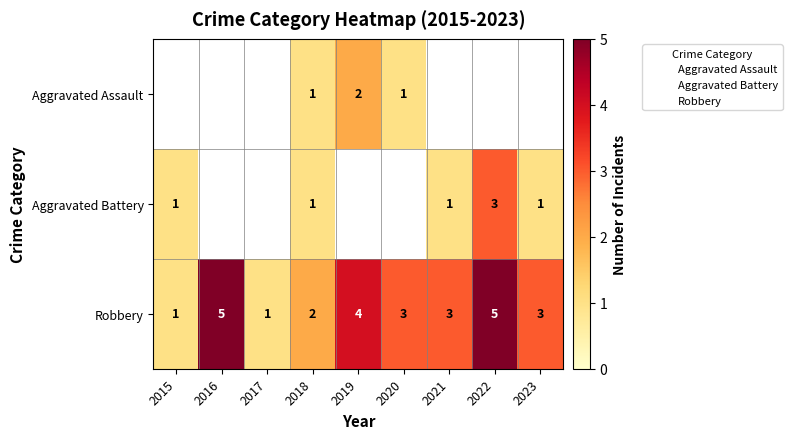

Read the Robbery value at 2015.

1.0